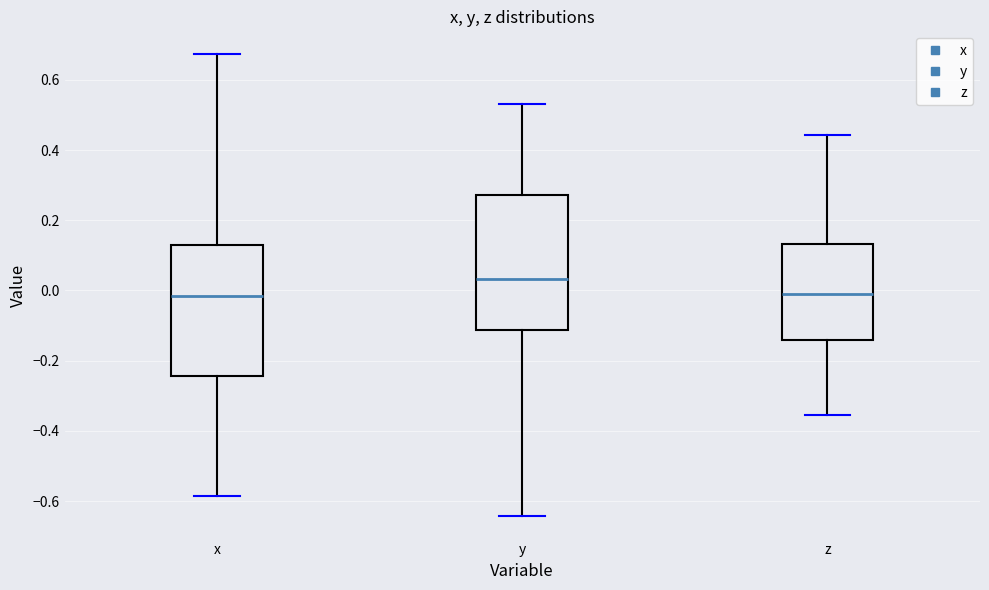

Reading left to right, read every box against the y-axis: the position of its median line, the range the box covers, and the ends of its whiskers. The values are not printed on the chart, so give them approximately, as read against the axis.

x: median -0.02, box -0.24 to 0.12, whiskers -0.58 to 0.68
y: median 0.04, box -0.12 to 0.28, whiskers -0.64 to 0.54
z: median 0.00, box -0.14 to 0.14, whiskers -0.36 to 0.44